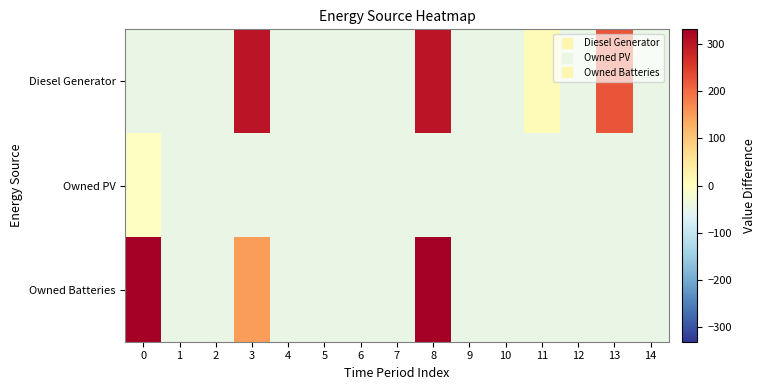

What is the greatest value displayed?

331.5